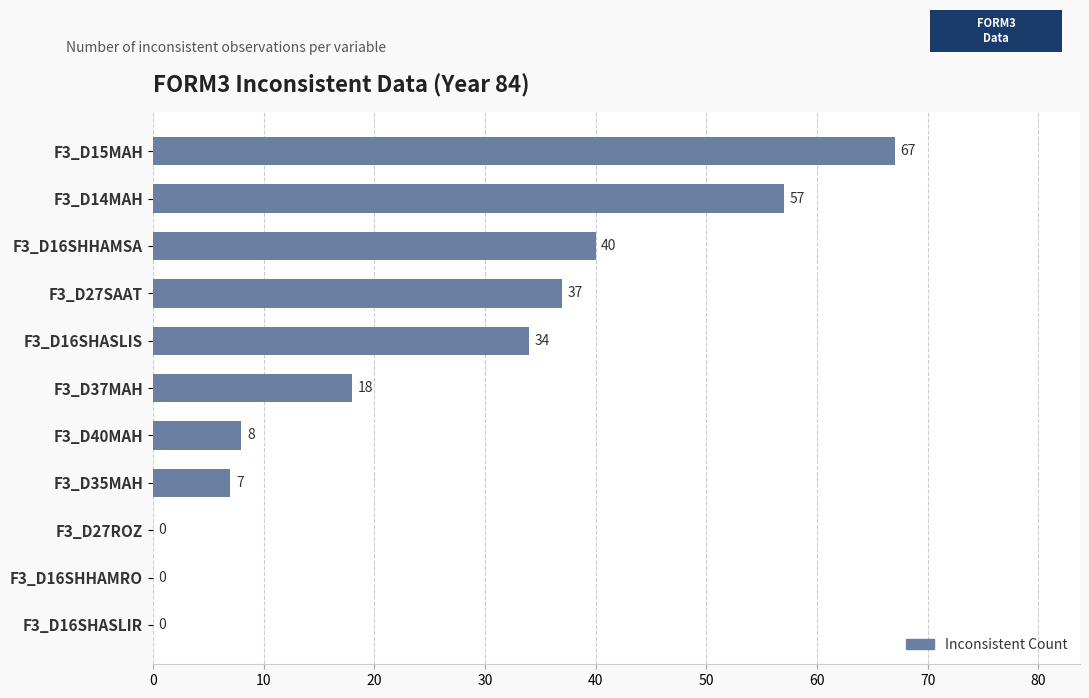

At which label is the value closest to 33?

F3_D16SHASLIS